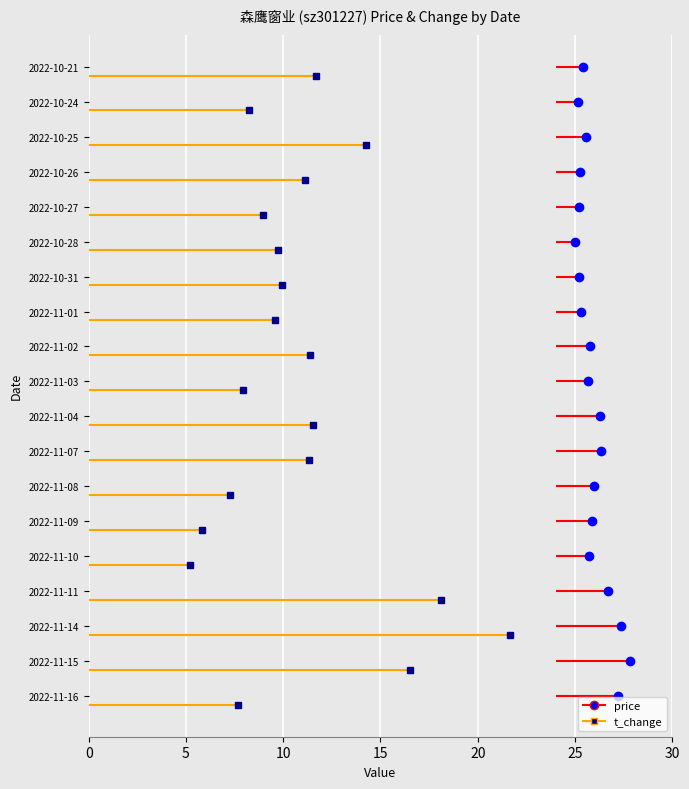

Reading right to left, transcribe all the data shown in this chart.

price: 2022-10-21=25.4	2022-10-24=25.2	2022-10-25=25.5	2022-10-26=25.2	2022-10-27=25.2	2022-10-28=25.0	2022-10-31=25.2	2022-11-01=25.3	2022-11-02=25.8	2022-11-03=25.6	2022-11-04=26.3	2022-11-07=26.3	2022-11-08=26.0	2022-11-09=25.9	2022-11-10=25.7	2022-11-11=26.7	2022-11-14=27.4	2022-11-15=27.9	2022-11-16=27.2
t_change: 2022-10-21=11.7	2022-10-24=8.3	2022-10-25=14.2	2022-10-26=11.1	2022-10-27=9.0	2022-10-28=9.7	2022-10-31=9.9	2022-11-01=9.6	2022-11-02=11.4	2022-11-03=7.9	2022-11-04=11.5	2022-11-07=11.3	2022-11-08=7.2	2022-11-09=5.8	2022-11-10=5.2	2022-11-11=18.1	2022-11-14=21.7	2022-11-15=16.5	2022-11-16=7.7